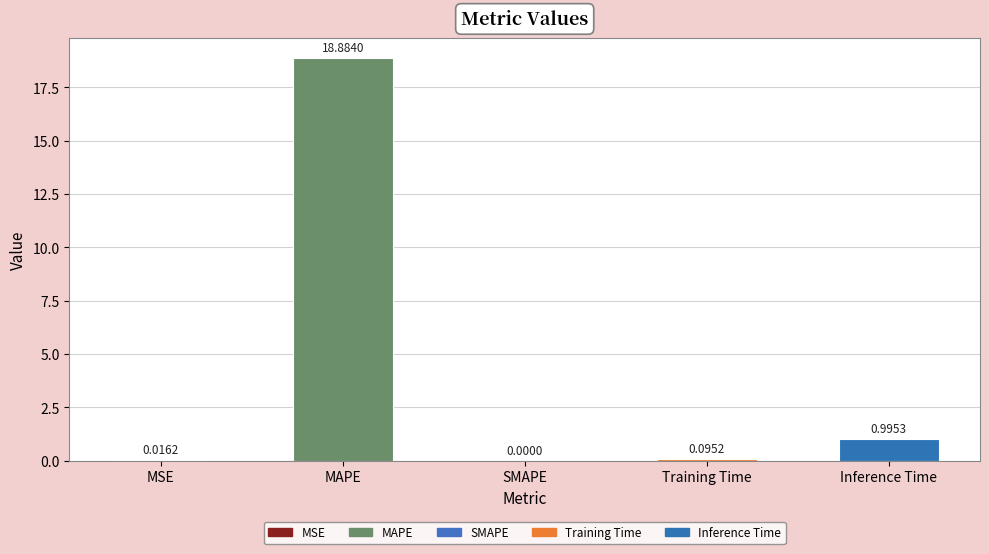

What is the change in value from SMAPE to Training Time?

+0.1